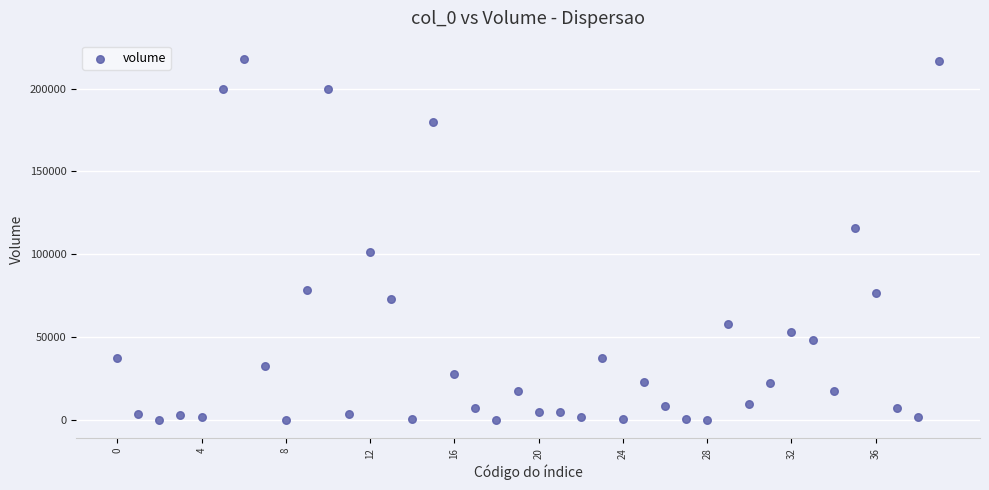

What is the range of Y values (max minus min)?

217984.7